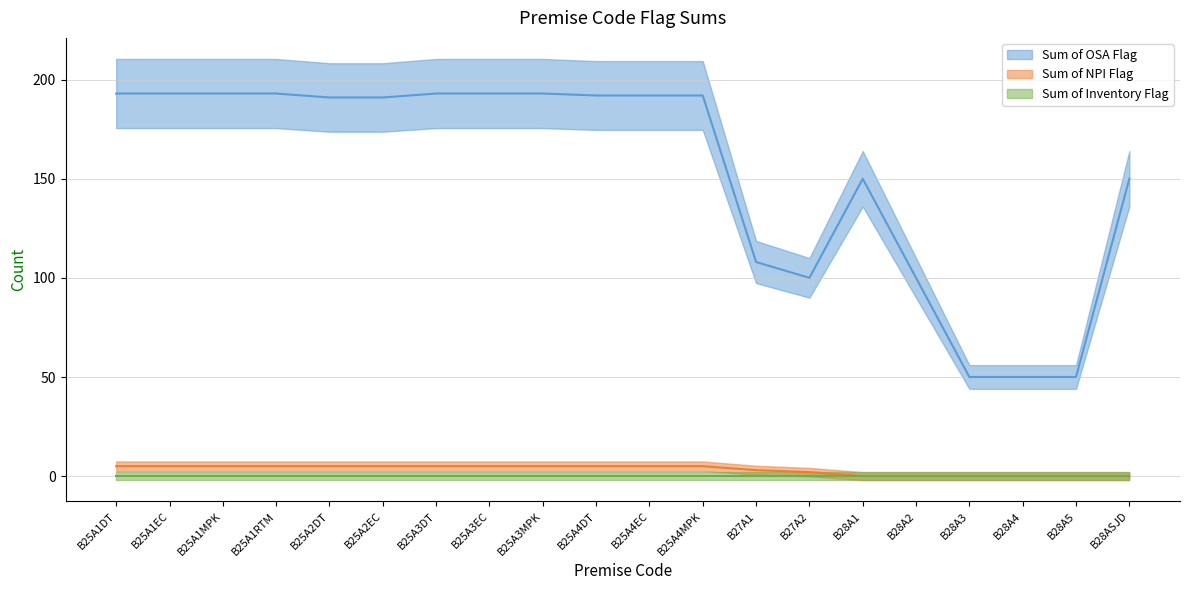

The Sum of OSA Flag series shows 193 at B25A1EC. True or false?

True